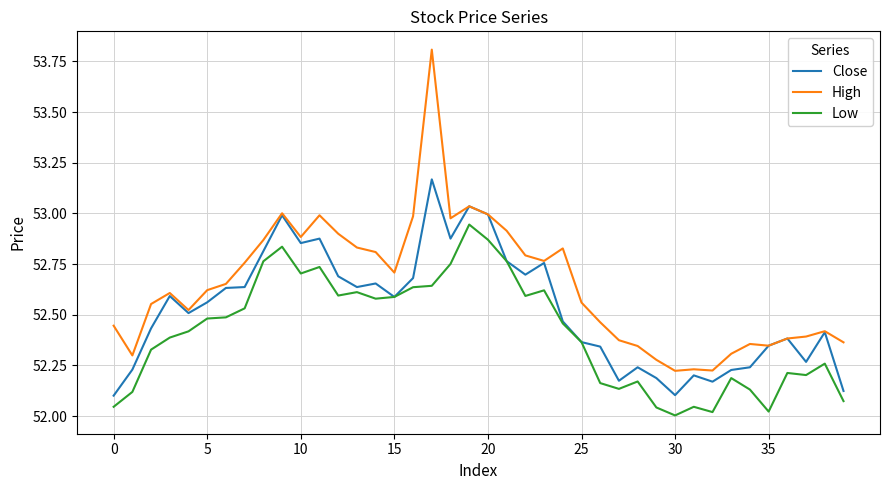

What is the maximum value shown in the chart?

53.8